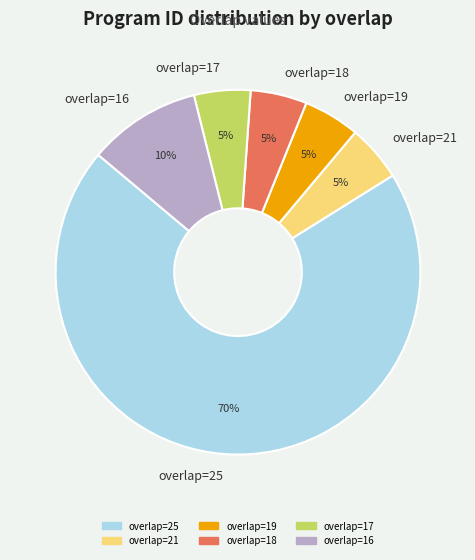

To the nearest percent, what portion does overlap=18 represent?

5%